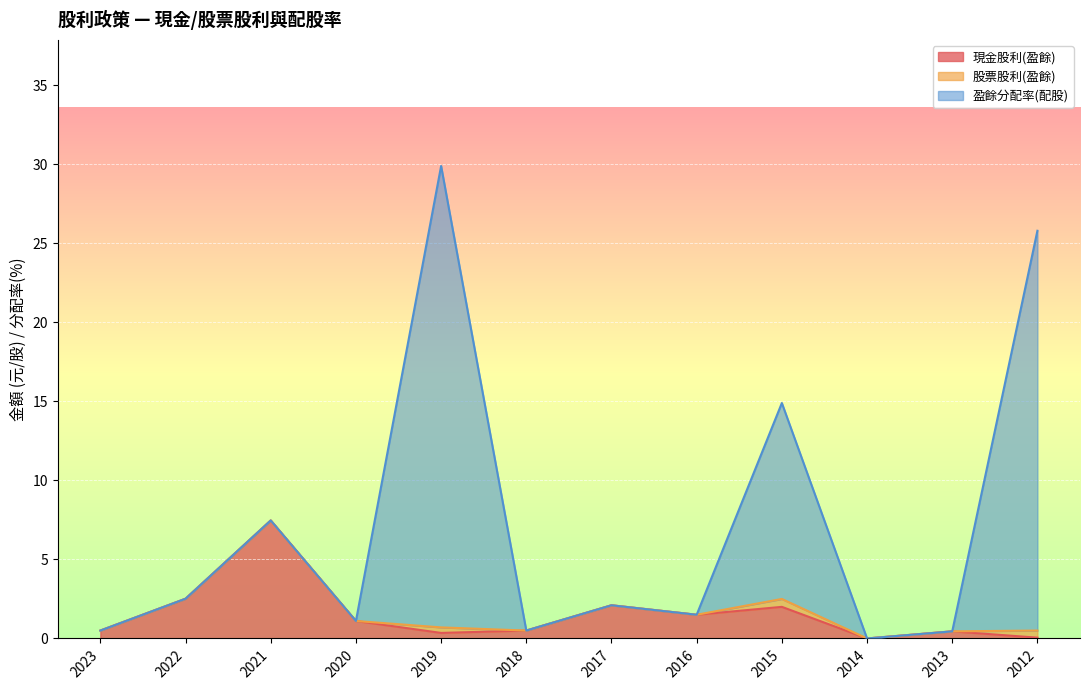

Is the value of 盈餘分配率(配股) at 2017 greater than the value of 現金股利(盈餘) at 2017?

No